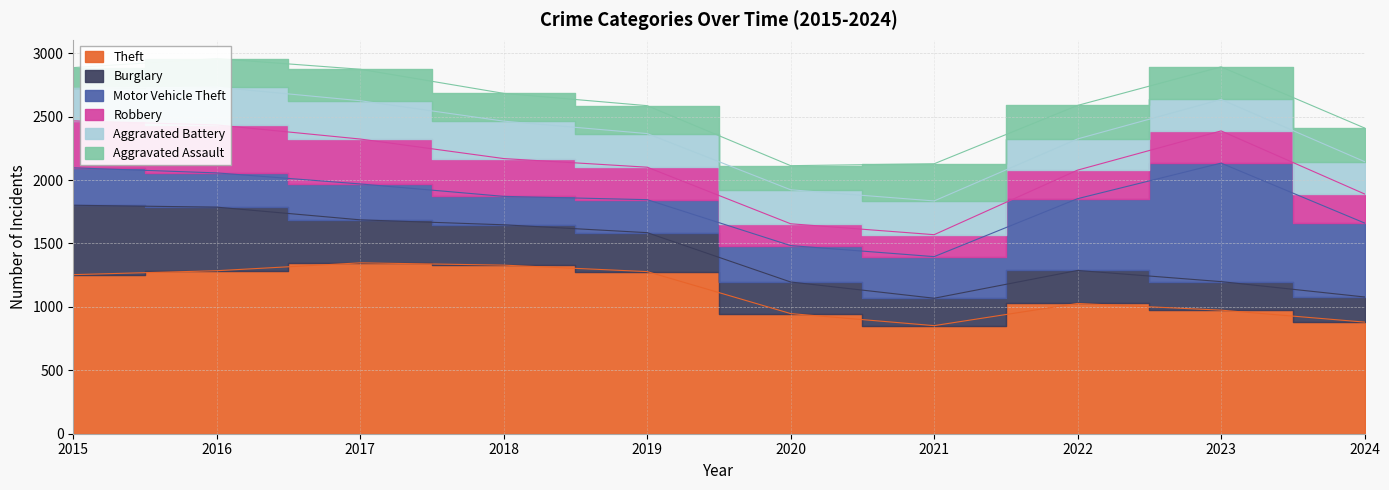

What is the difference between the second highest and minimum values in the Burglary series?

303